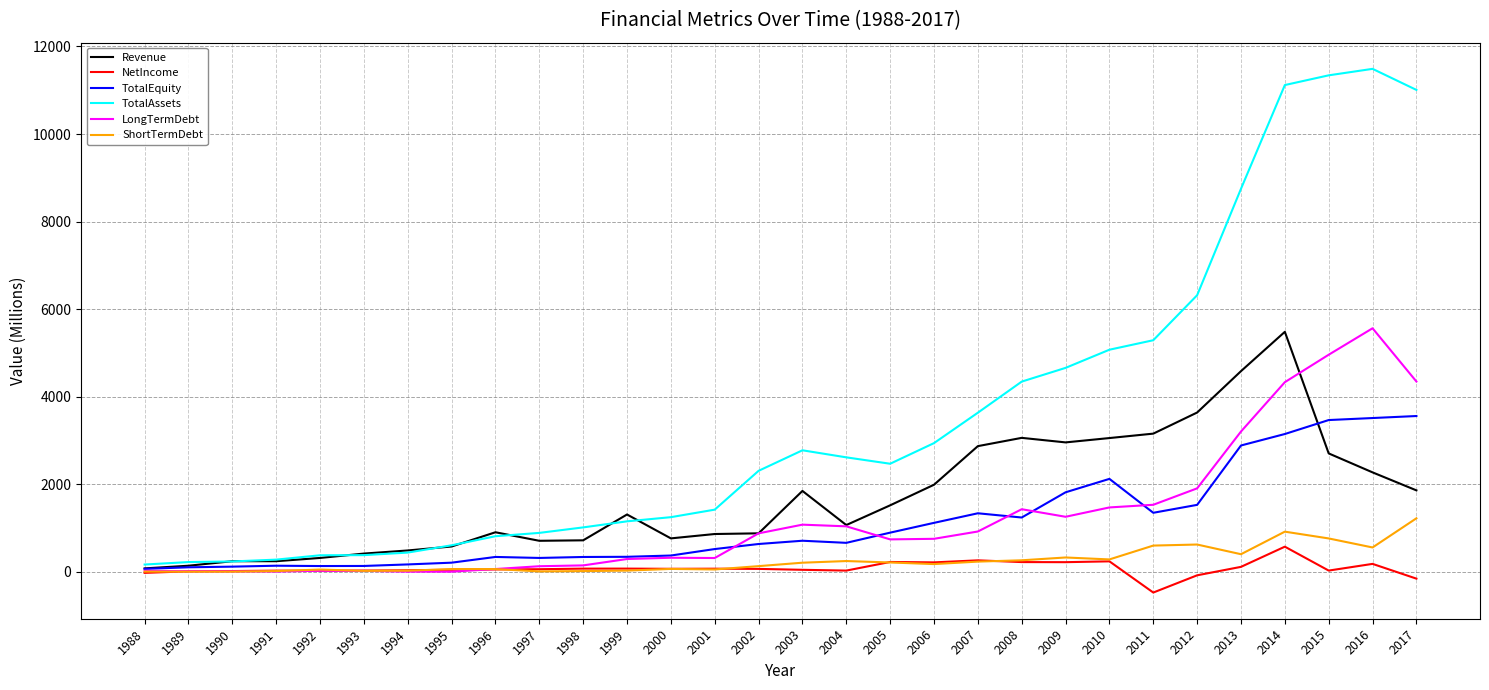

What is the maximum value shown in the chart?

11488.0